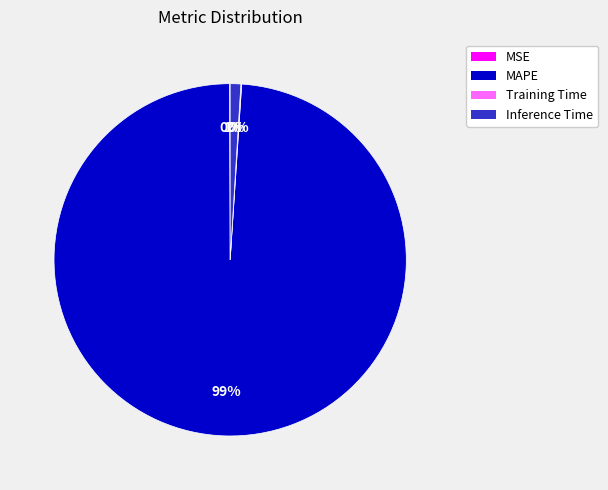

What is the largest slice in the pie chart?

MAPE